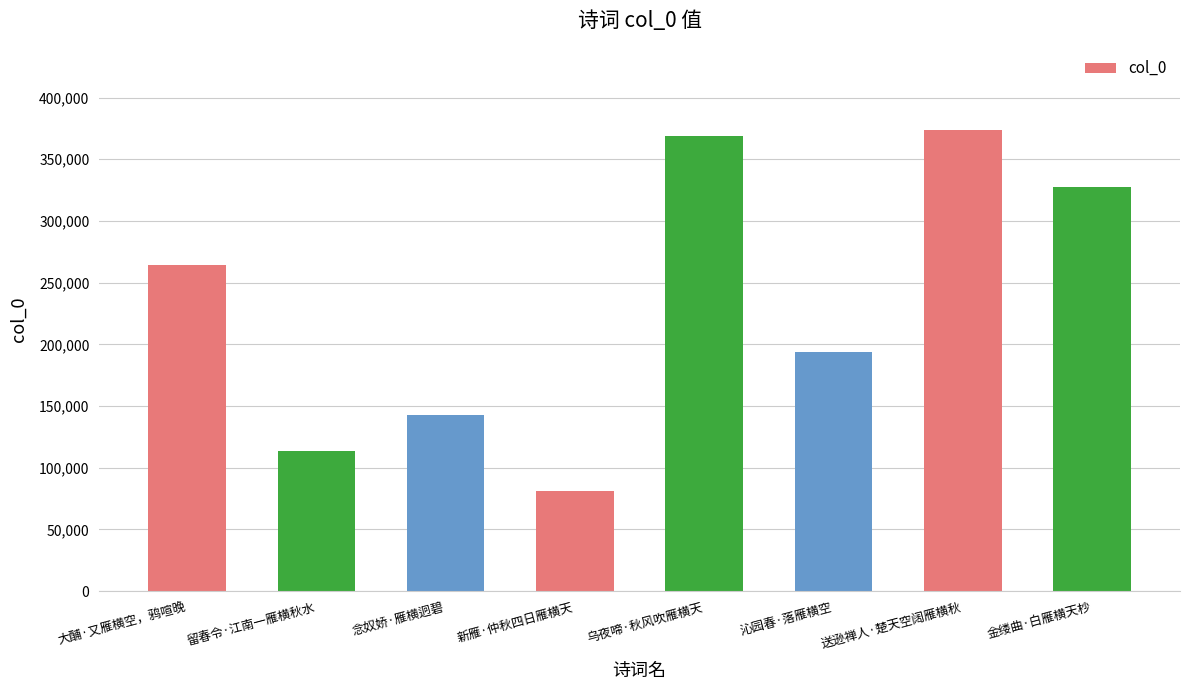

Is it true that the value at 大酺·又雁横空，鸦喧晚 is 264654?

True